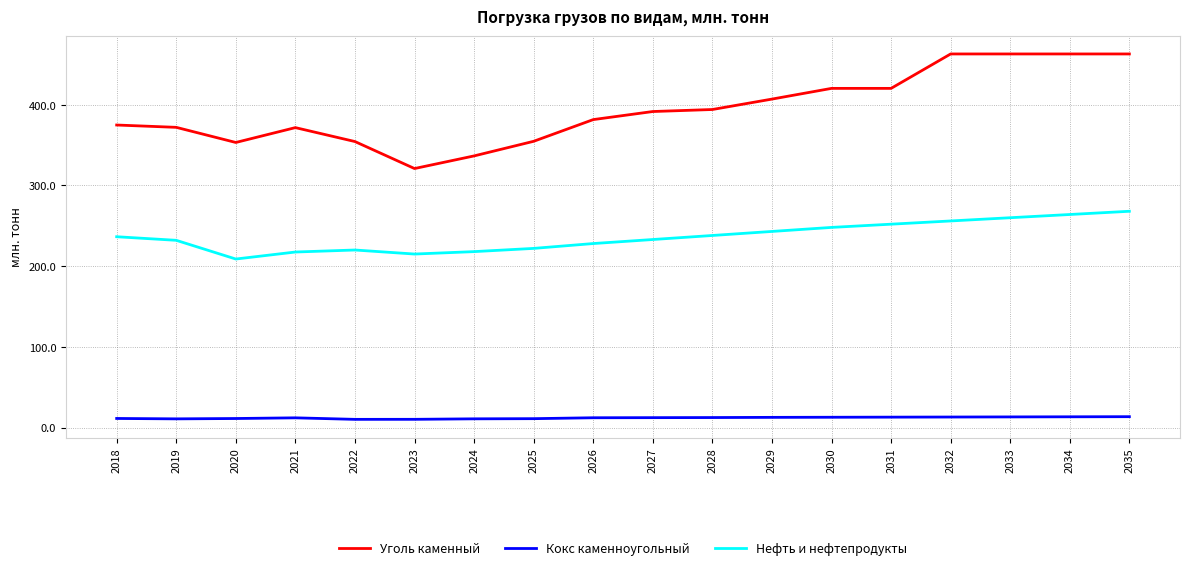

True or false: Кокс каменноугольный has a value of 12.4 at 2028.

True